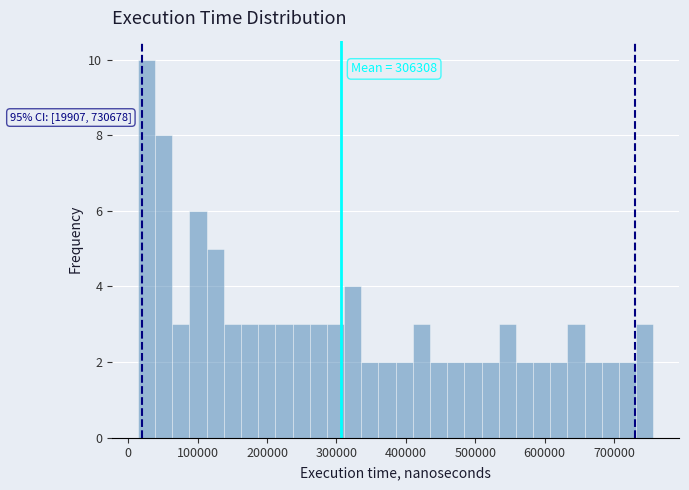

Around what value on the x-axis is the tallest bar? Give the approximate position of its centre, as read against the axis.

30000